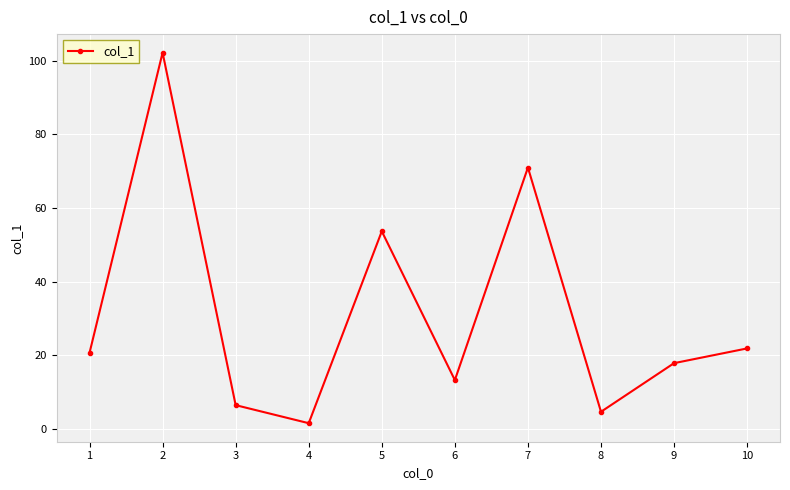

Which has a higher value, 9 or 2?

2